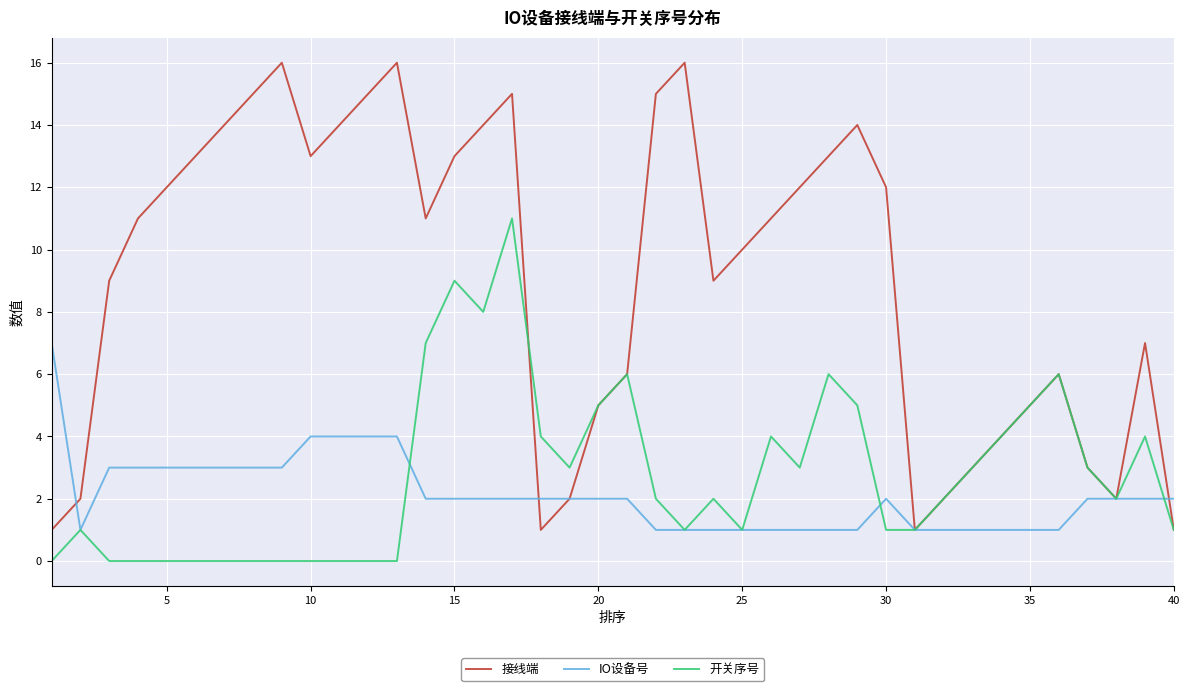

What is the maximum value shown in the chart?

16